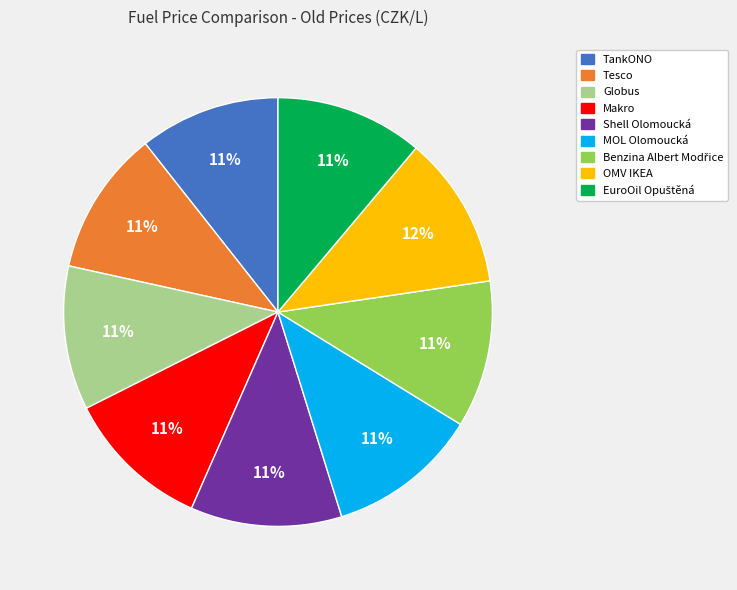

Is it true that TankONO is 11% of the pie?

True